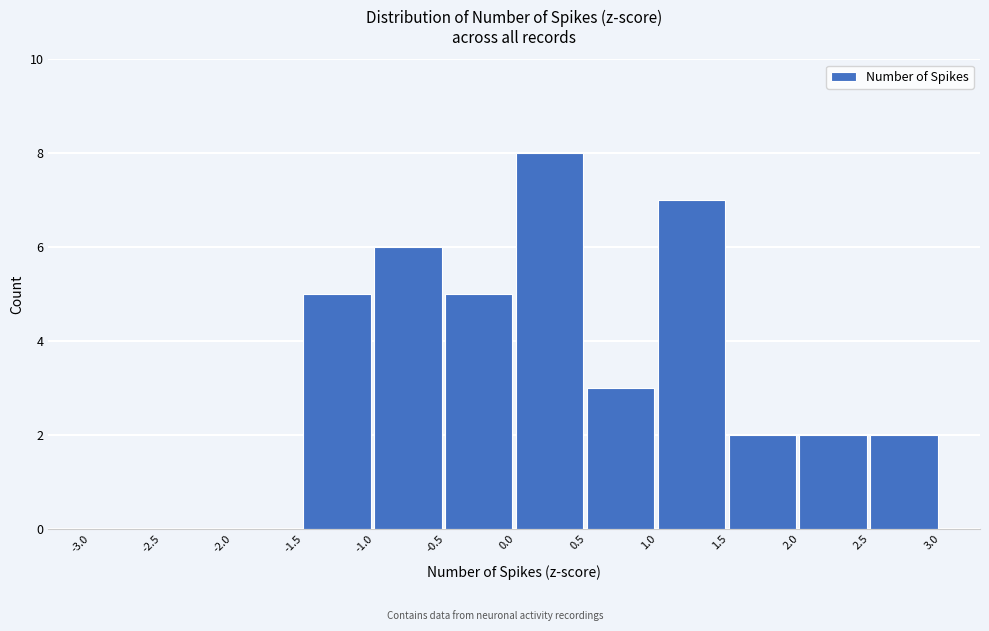

Reading left to right, list every bar in this chart as the range it spans on the x-axis followed by its height. The values are not printed on the chart, so give them approximately, as read against the axis.

-3.0 to -2.5: 0
-2.5 to -2.0: 0
-2.0 to -1.5: 0
-1.5 to -1.0: 5
-1.0 to -0.5: 6
-0.5 to 0.0: 5
0.0 to 0.5: 8
0.5 to 1.0: 3
1.0 to 1.5: 7
1.5 to 2.0: 2
2.0 to 2.5: 2
2.5 to 3.0: 2